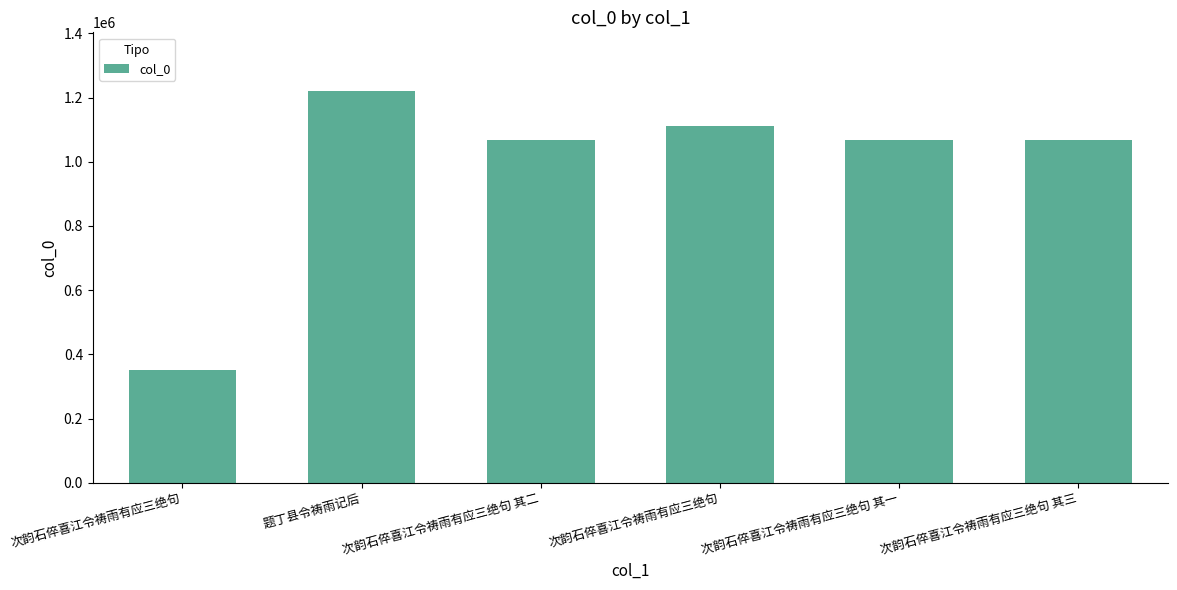

Approximately how many times larger is the value at 次韵石倅喜江令祷雨有应三绝句 compared to 题丁县令祷雨记后?

0.3